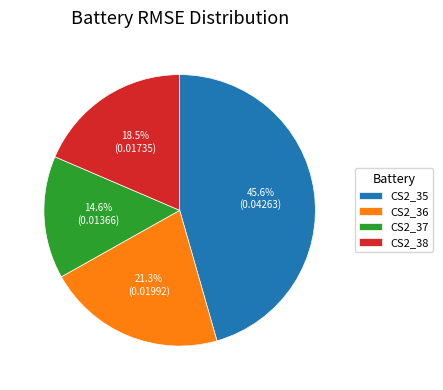

Rank the categories by value from lowest to highest.

CS2_37, CS2_38, CS2_36, CS2_35